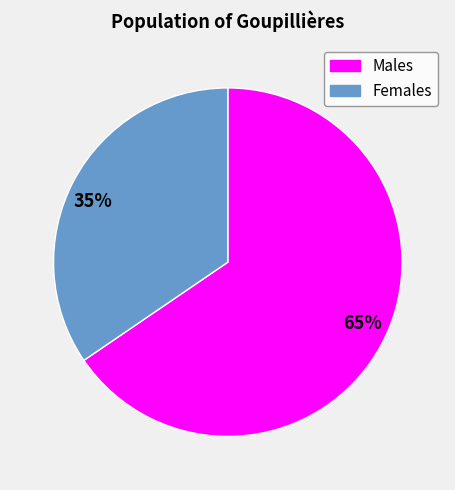

How many slices are in this pie chart?

2